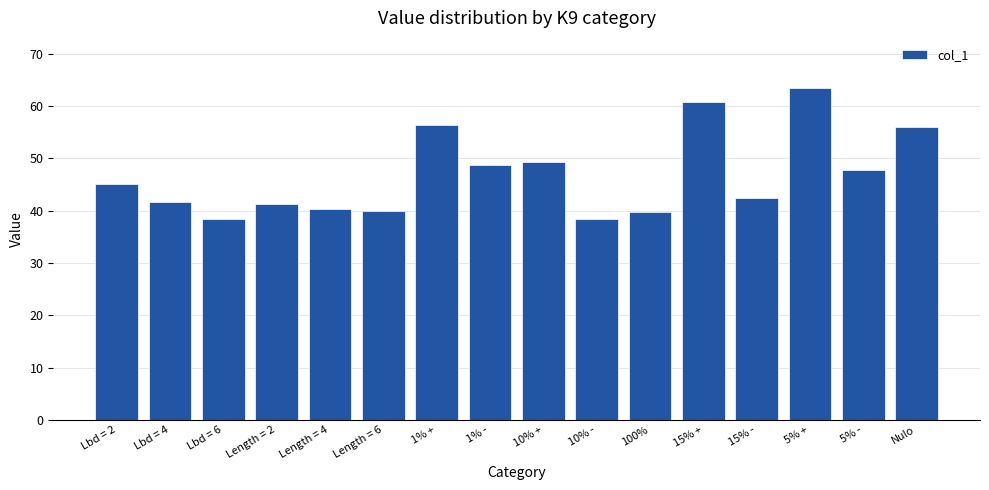

Are the bars horizontal?

No